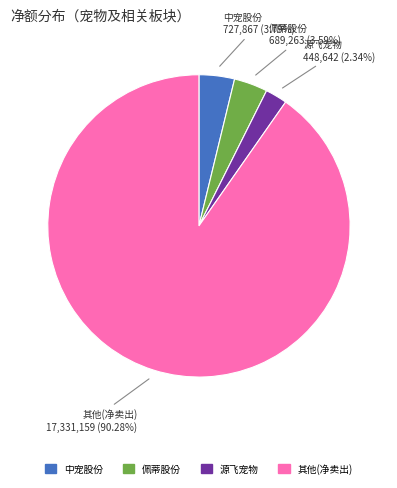

Is there a majority slice in this chart?

Yes